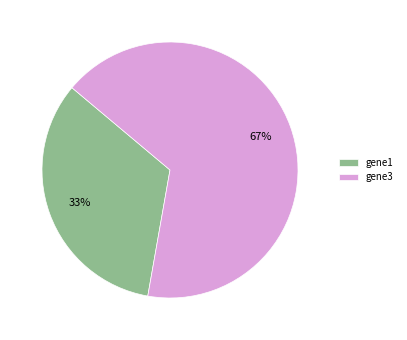

To the nearest percent, what is the combined percentage of gene1 and gene3?

100%